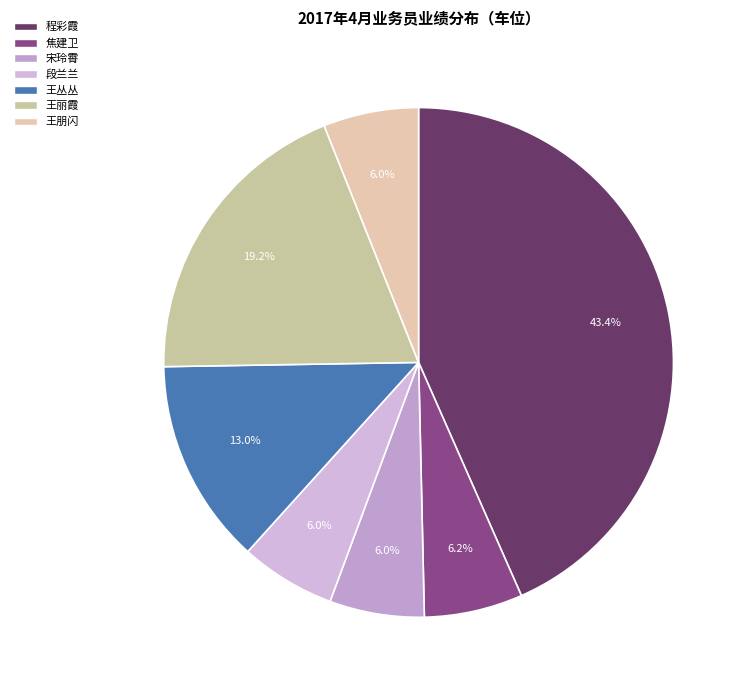

What percentage is NOT represented by 王丽霞?

80.8%